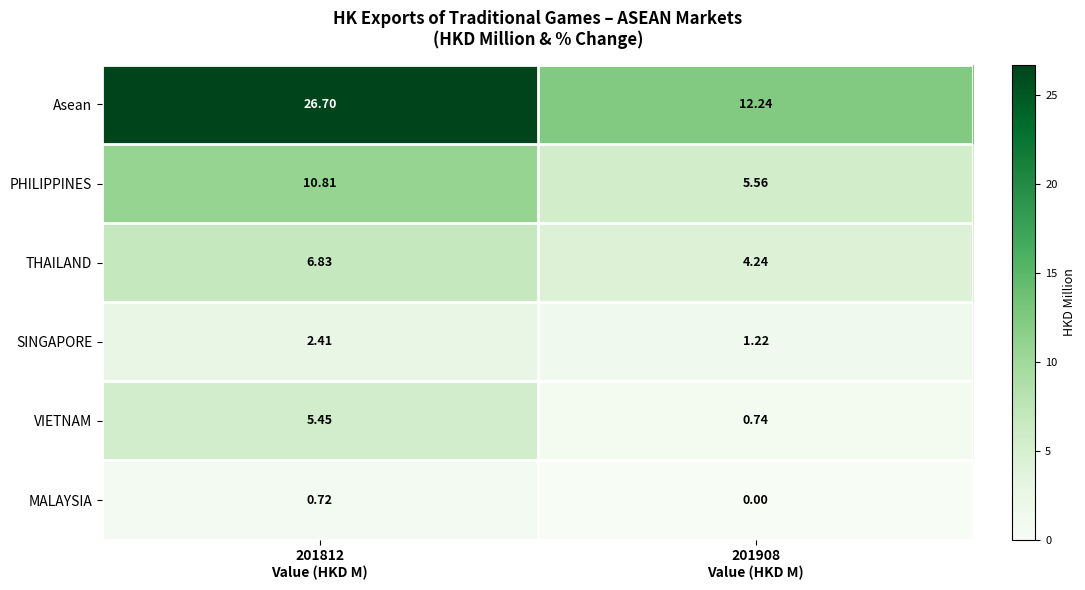

How many values in the MALAYSIA series exceed 0?

1